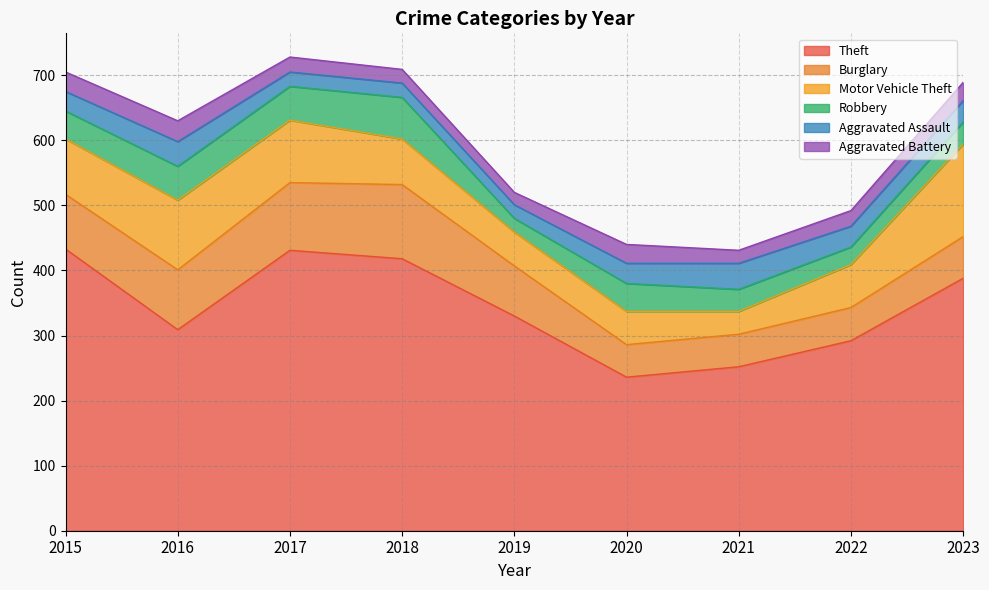

True or false: Theft has a value of 738 at 2018.

False